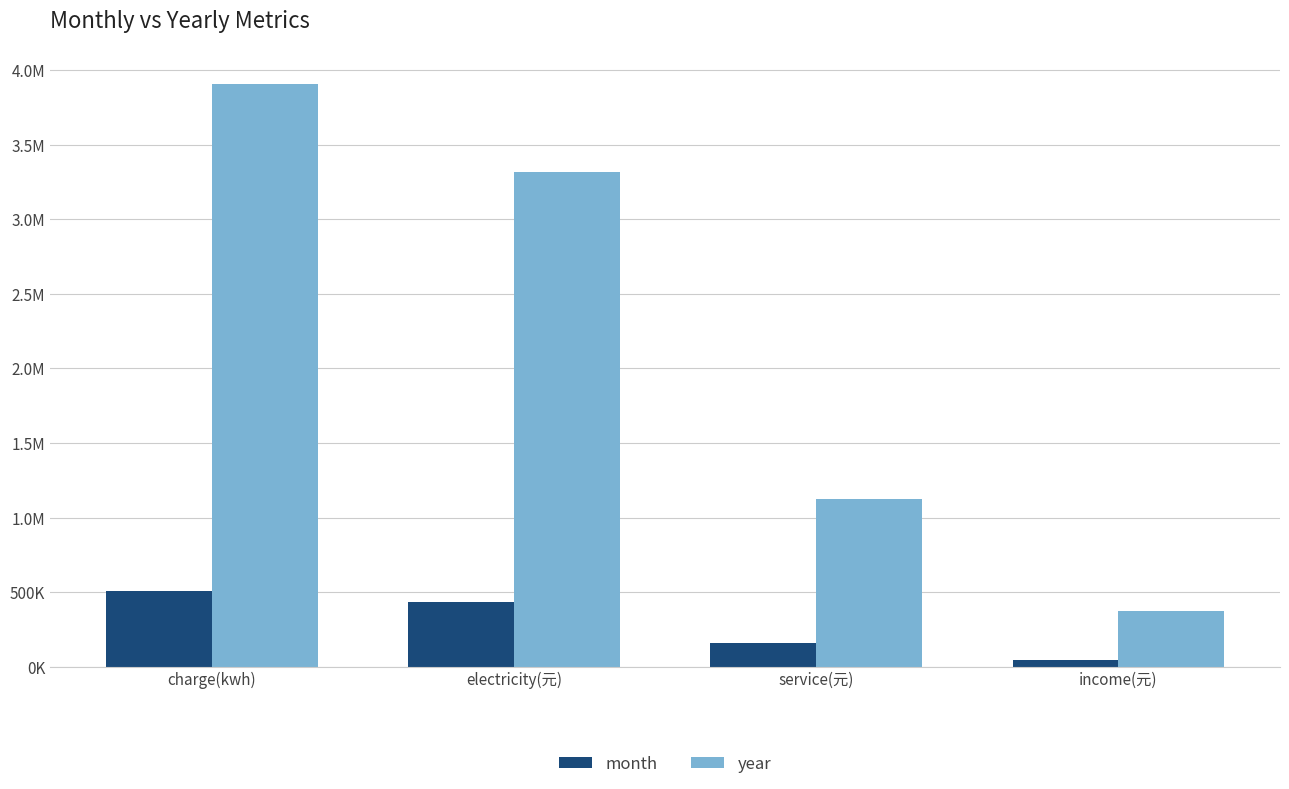

Does the chart contain any negative values?

No